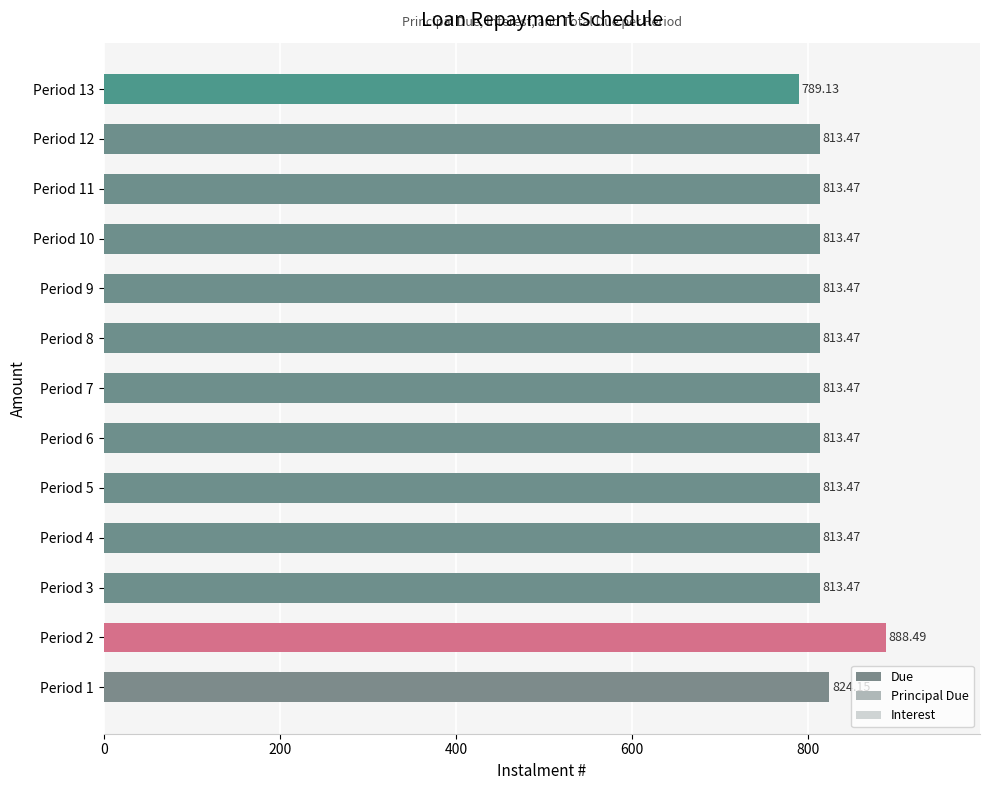

The value of Interest at Period 3 is 73.6. True or false?

False